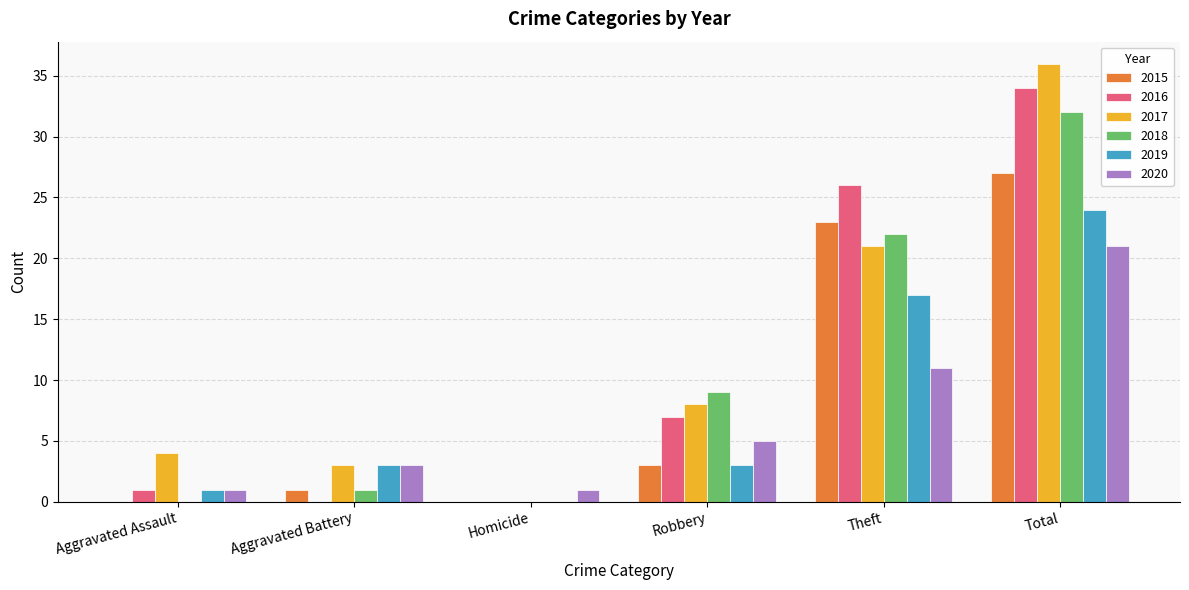

True or false: 2019 has a value of 5 at Aggravated Battery.

False